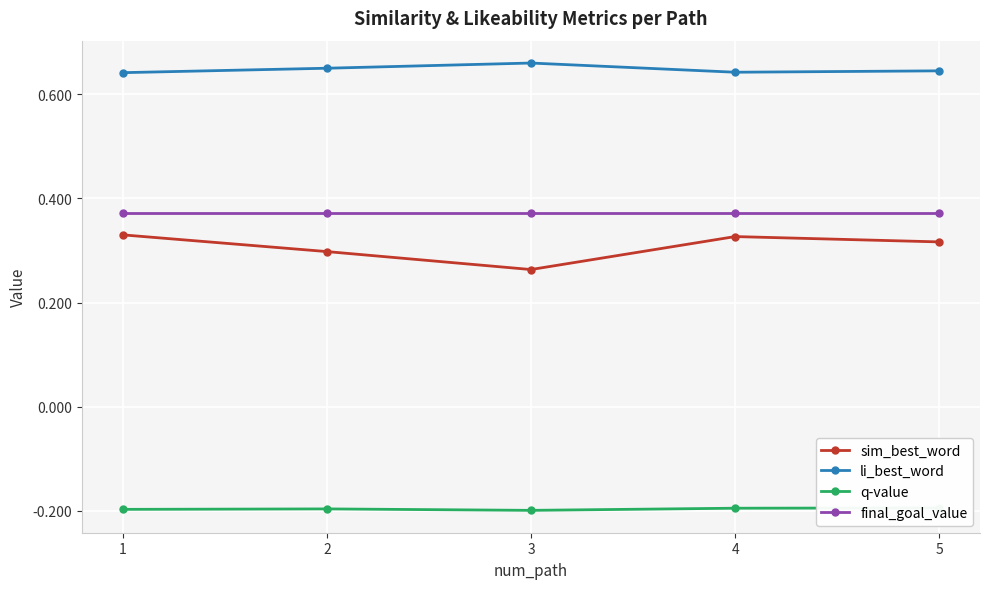

Is the value of sim_best_word at 4 greater than the value of li_best_word at 3?

No